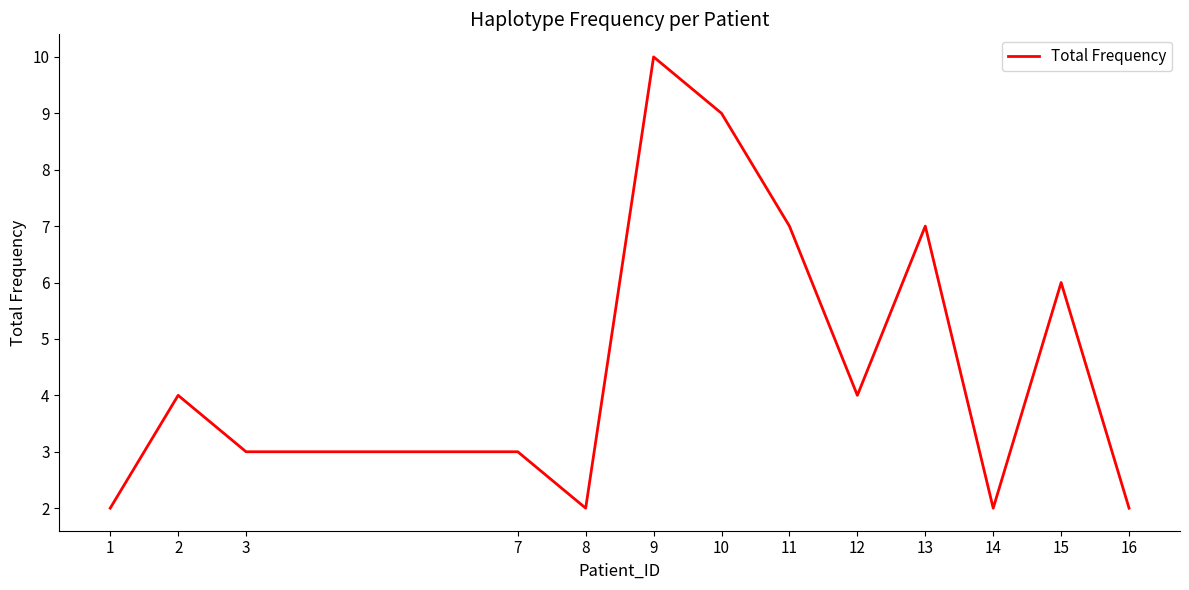

Reading left to right, what are all the values shown in this chart?

2	4	3	3	2	10	9	7	4	7	2	6	2